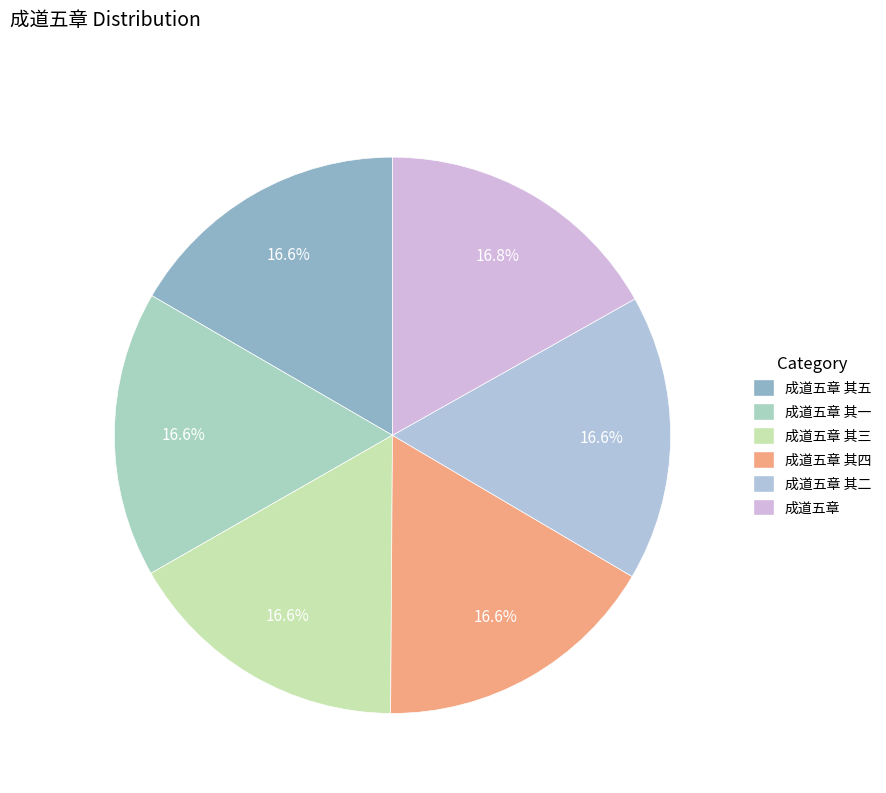

Is it true that 成道五章 其三 is 17% of the pie?

True